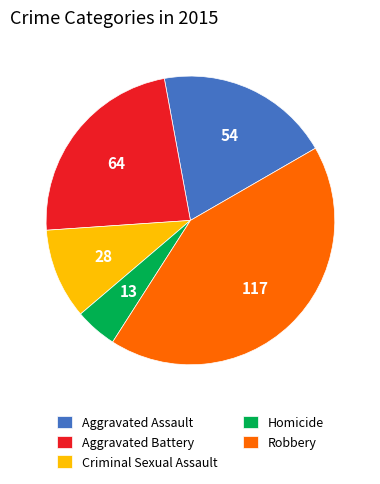

Does any single category account for the majority?

No